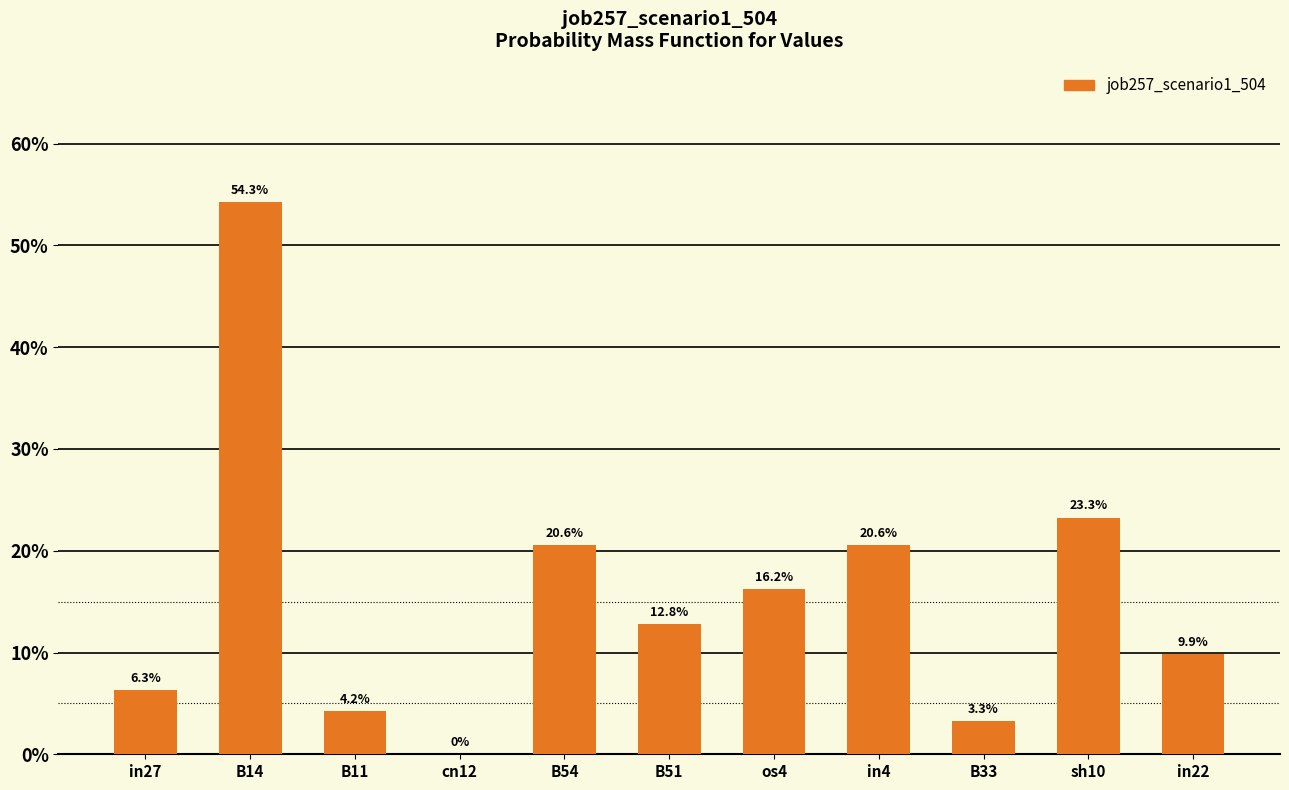

Reading left to right, what are all the values shown in this chart?

in27=0.1	B14=0.5	B11=0.0	cn12=0.0	B54=0.2	B51=0.1	os4=0.2	in4=0.2	B33=0.0	sh10=0.2	in22=0.1